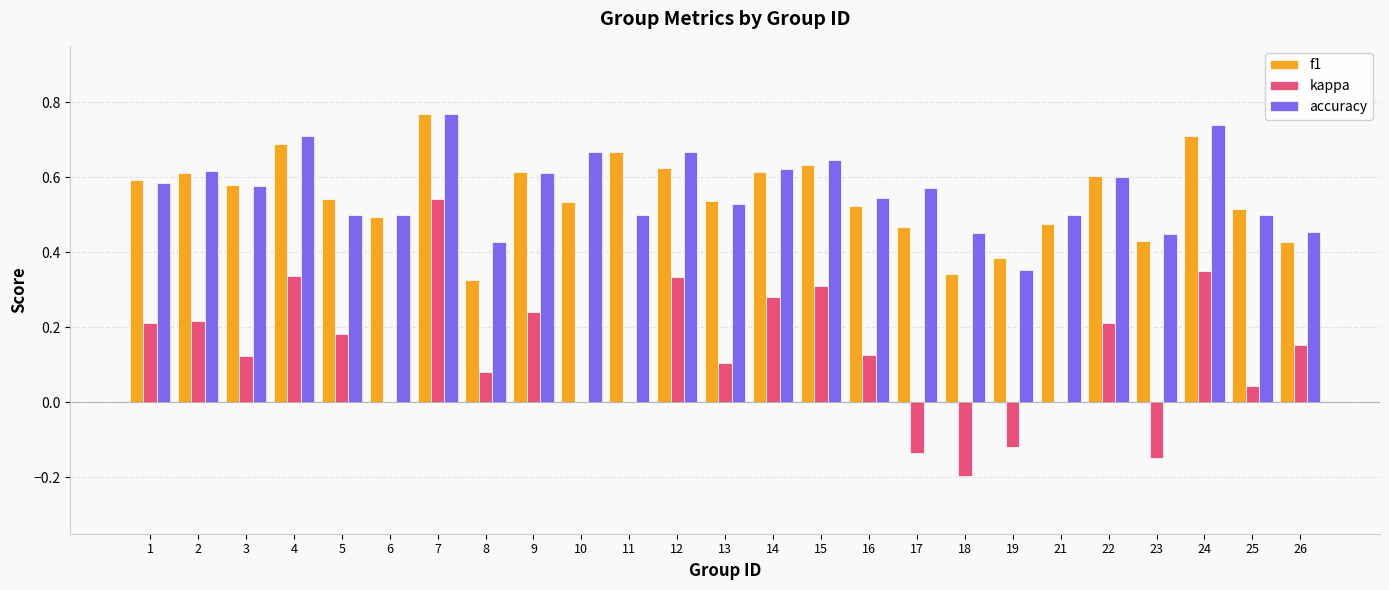

At which category does the chart reach its peak across all series?

7